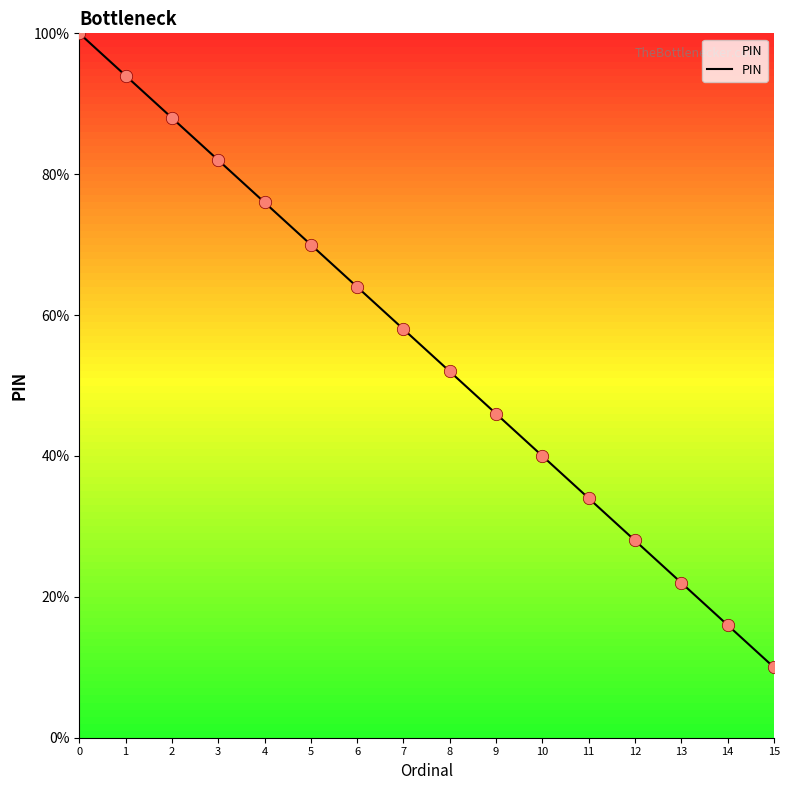

What is the change in value from 2 to 10?

-48